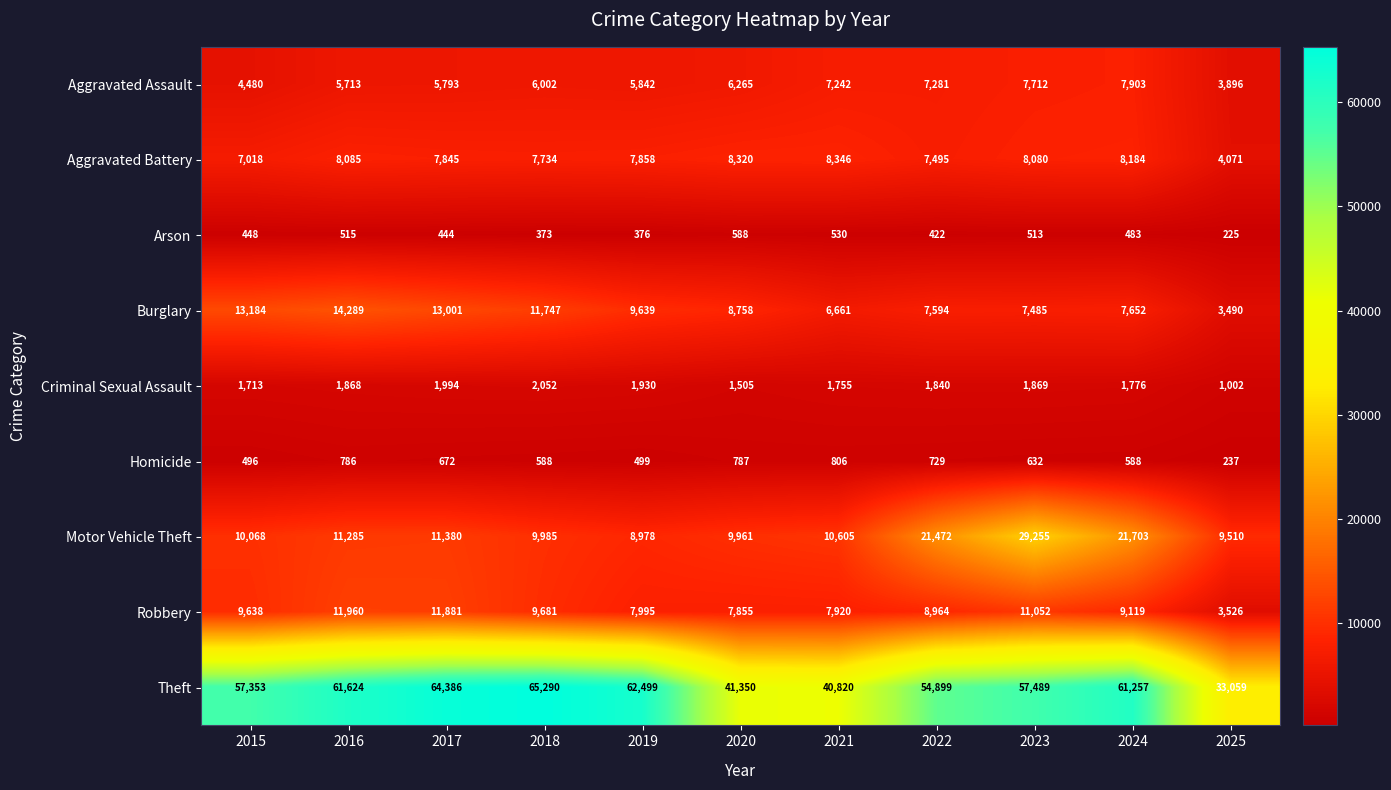

What is the total value across all series at 2018?

113452